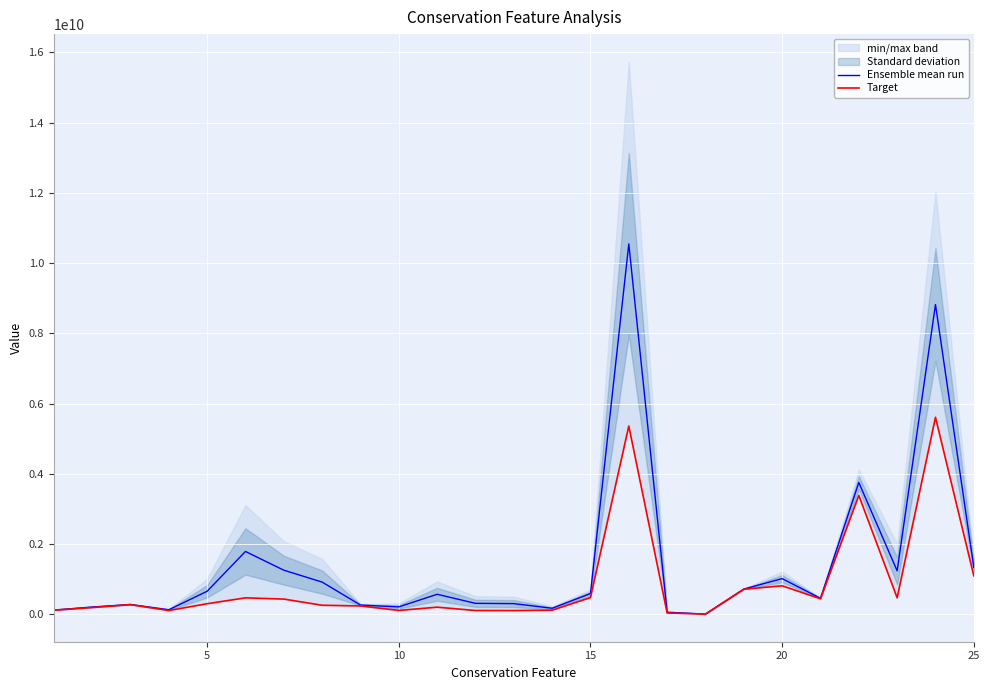

What is the maximum value shown in the chart?

10546771061.3